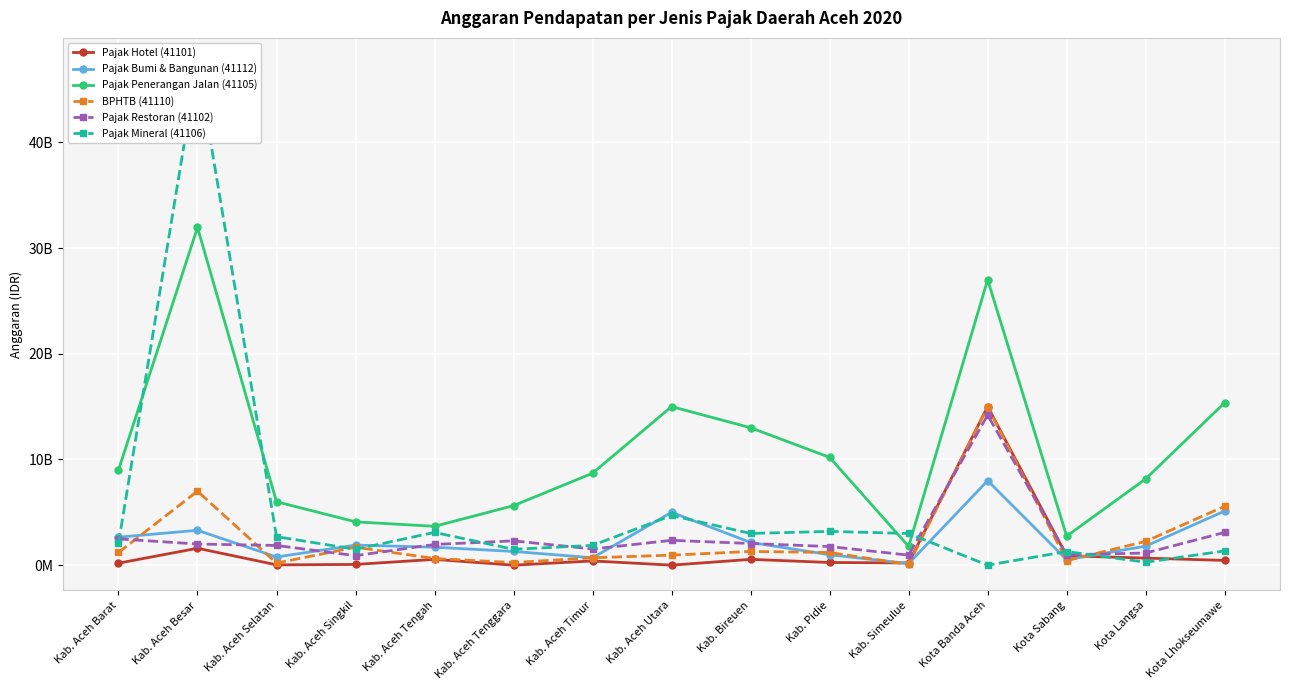

Which series changed the most between Kab. Aceh Selatan and Kota Langsa?

Pajak Mineral (41106)